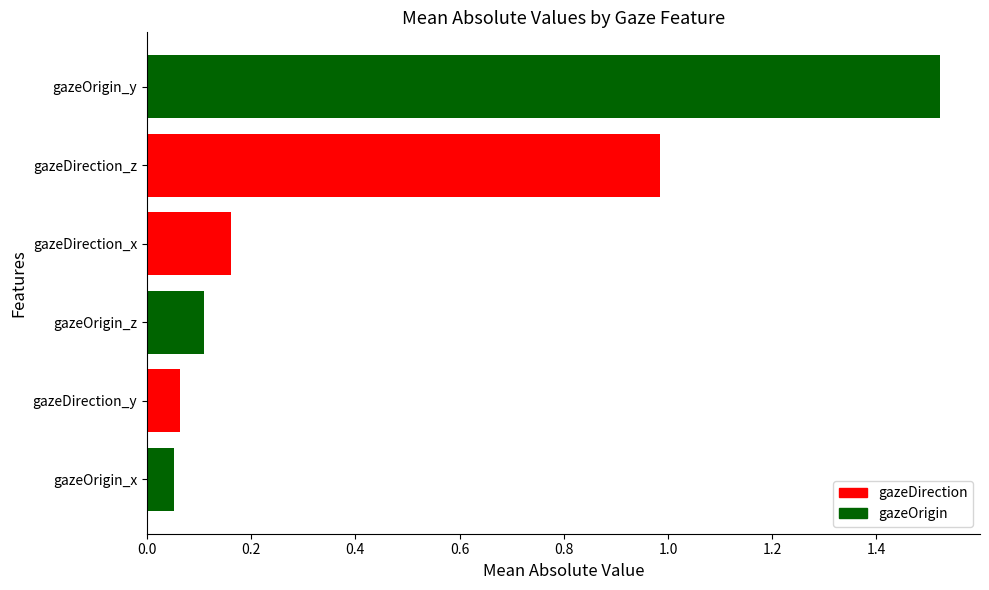

How many data points does each series have?

6